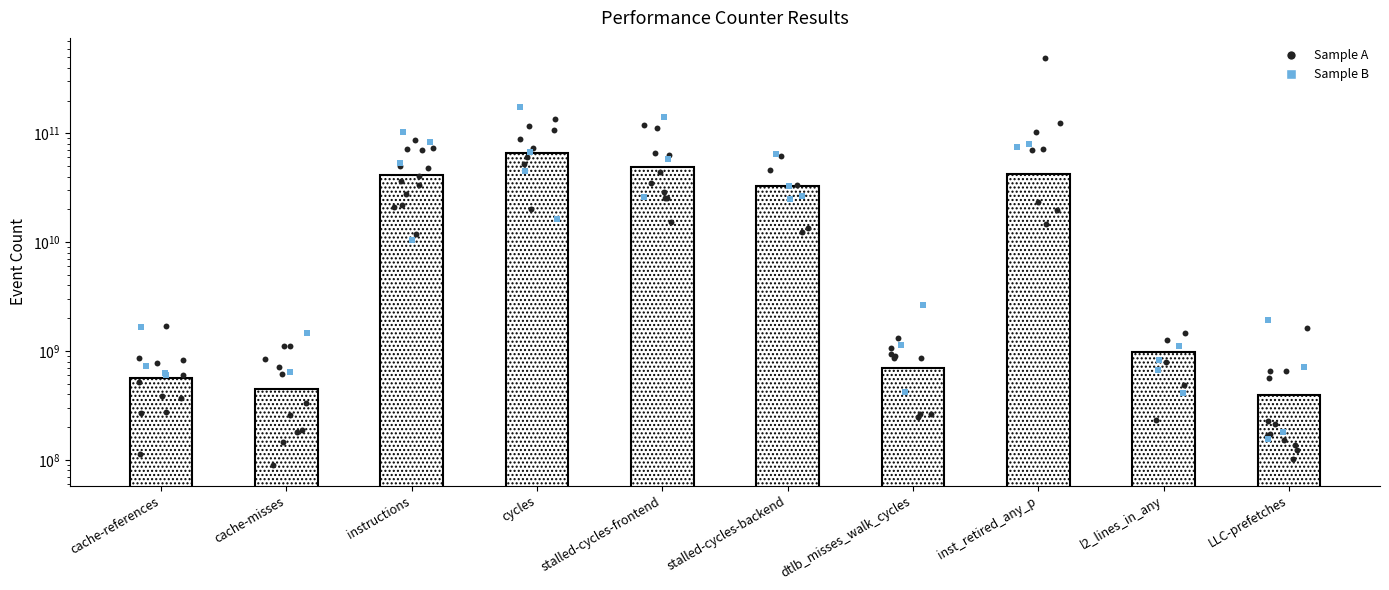

Which has a higher value, stalled-cycles-frontend or stalled-cycles-backend?

stalled-cycles-frontend